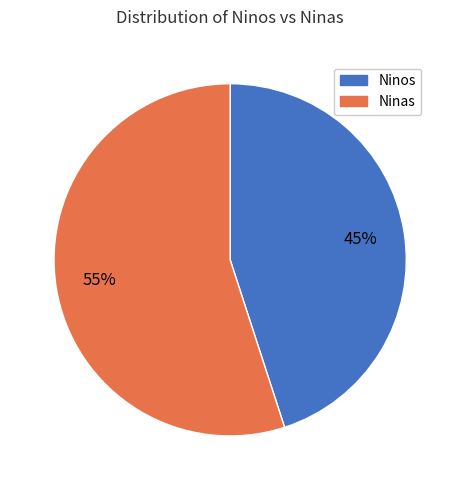

Is there a majority slice in this chart?

Yes